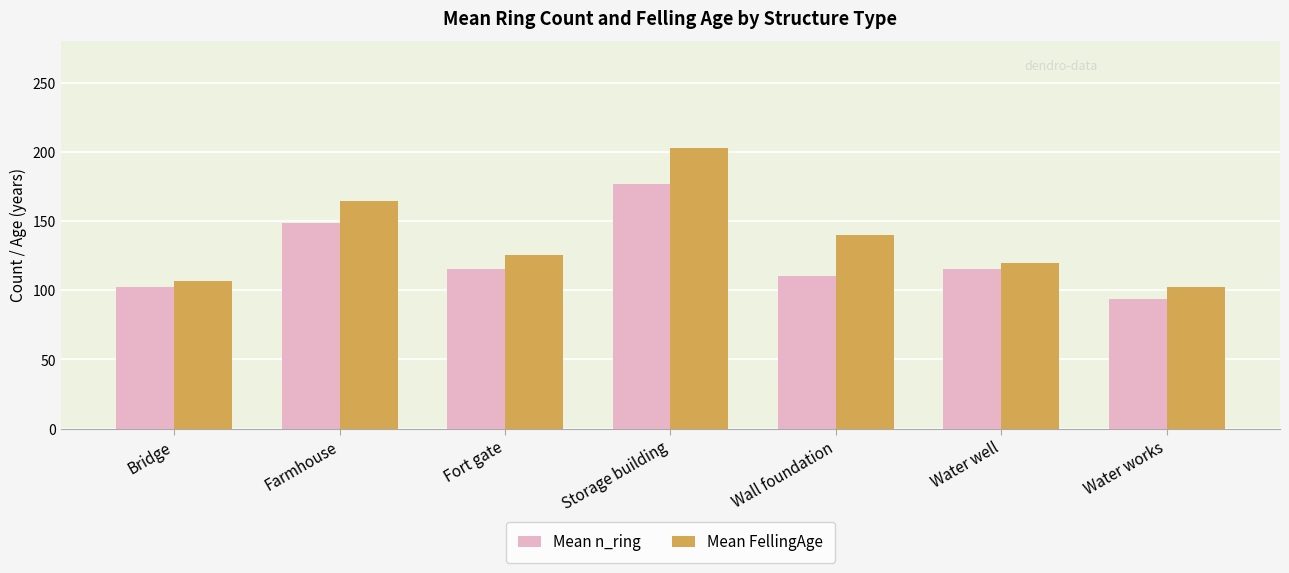

How many categories are shown in the chart?

7